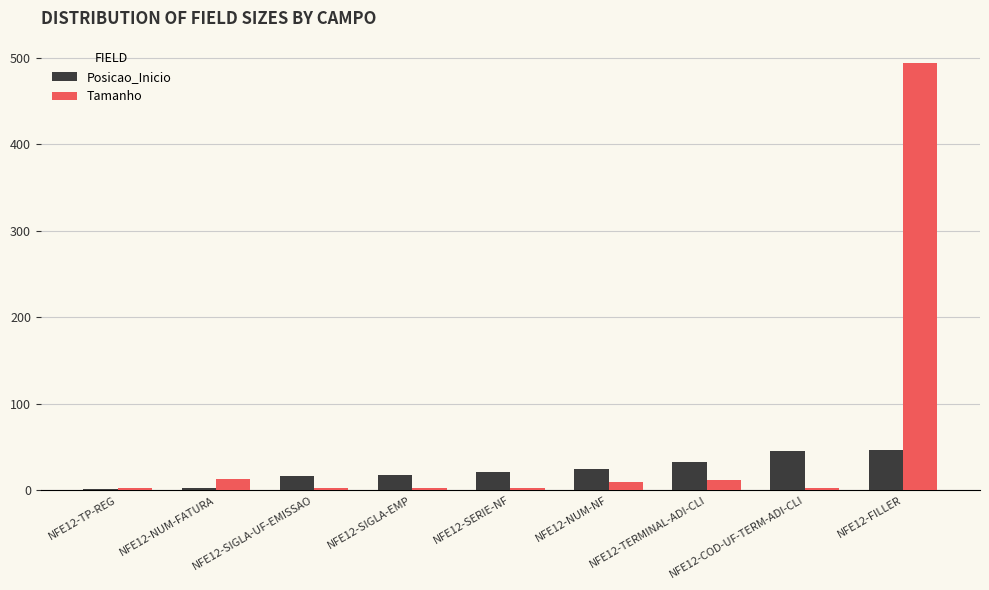

Which series has the largest total across all categories?

Tamanho